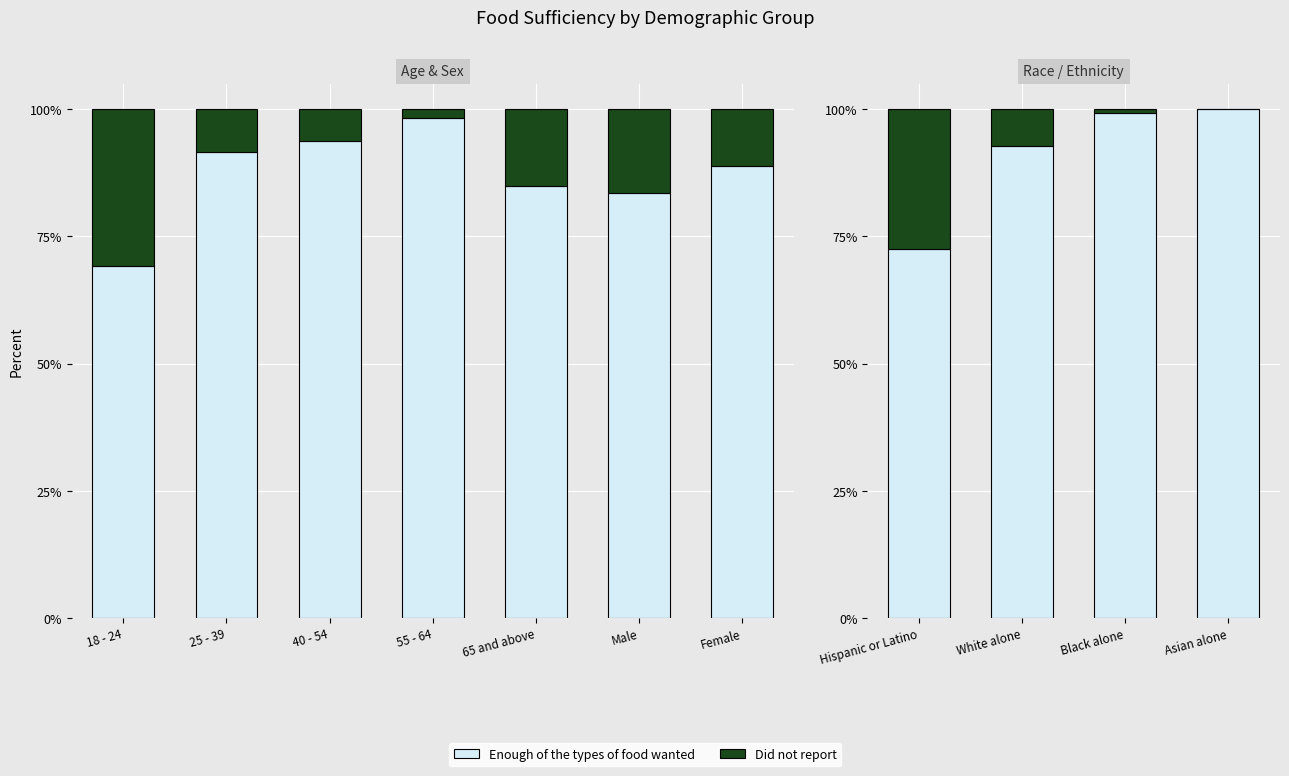

What is the total value across all series at Asian alone?

100.0